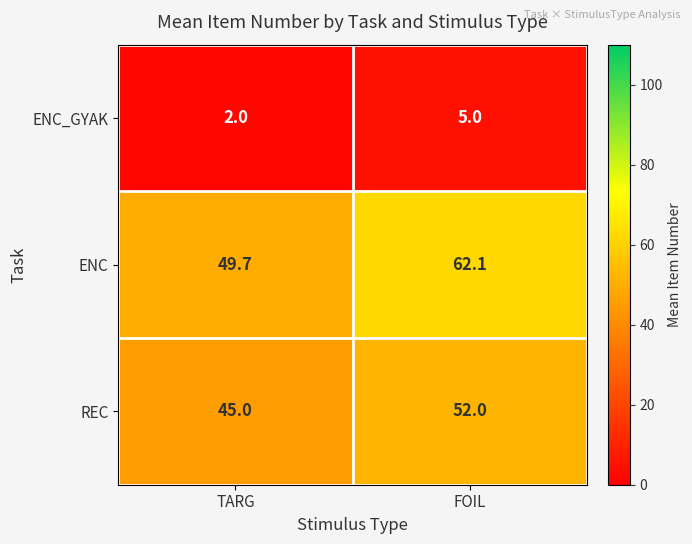

The REC series shows 78.9 at FOIL. True or false?

False